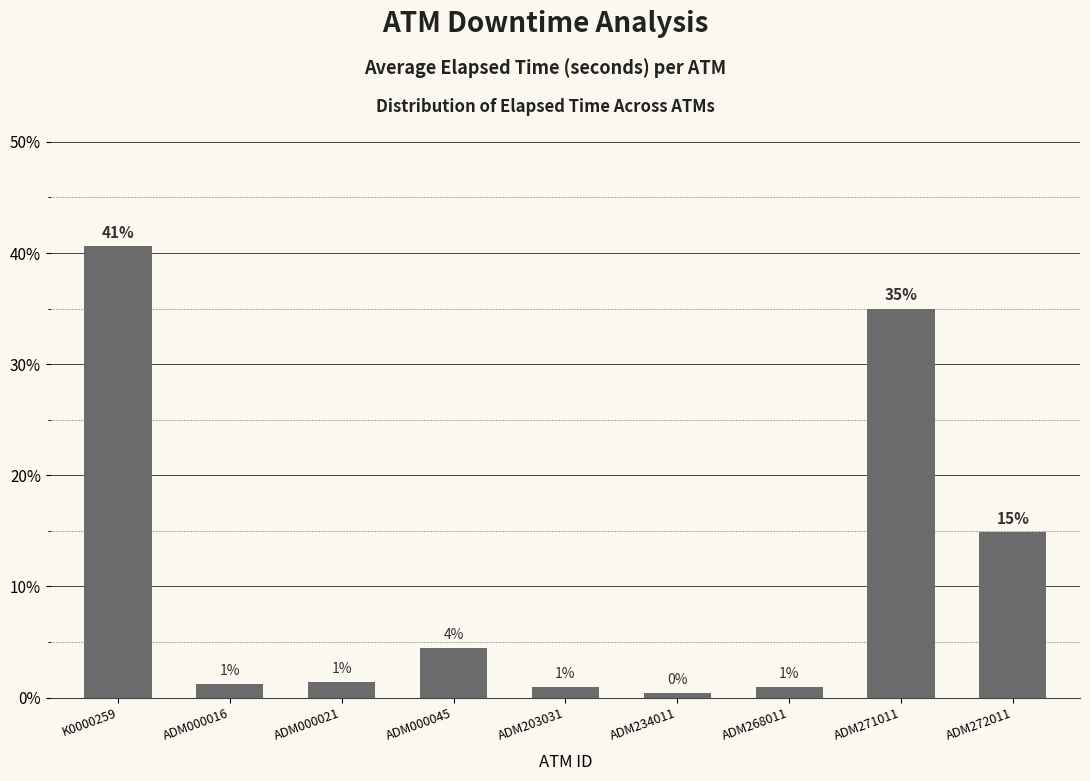

What is the change in value from ADM000016 to ADM272011?

+13.6